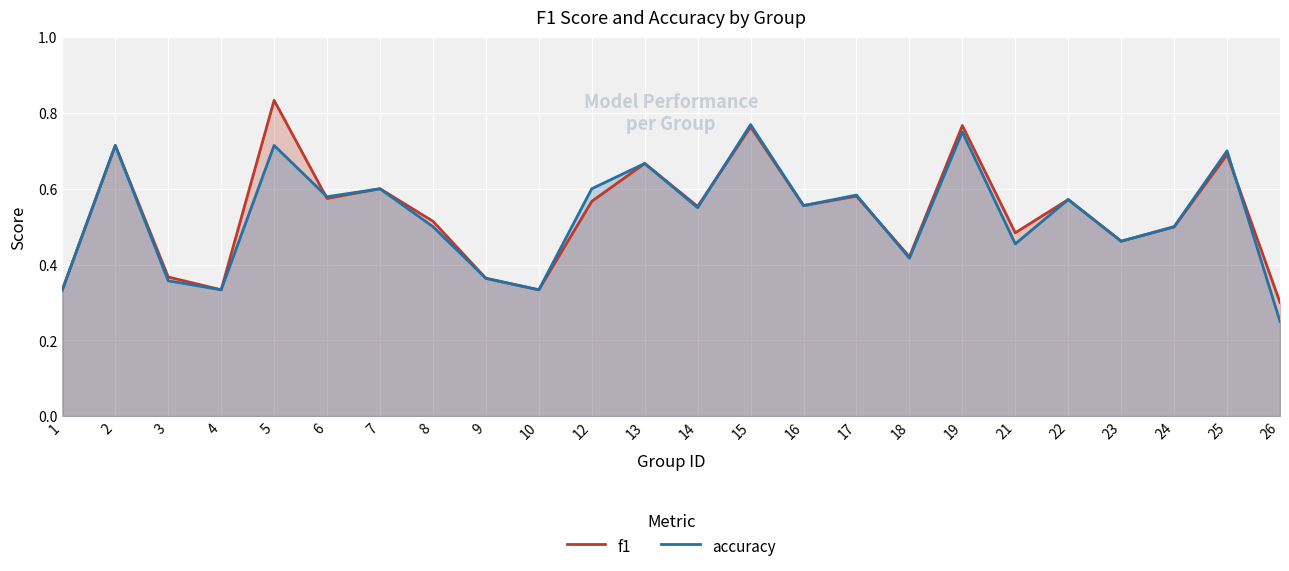

At which category does the chart reach its peak across all series?

5